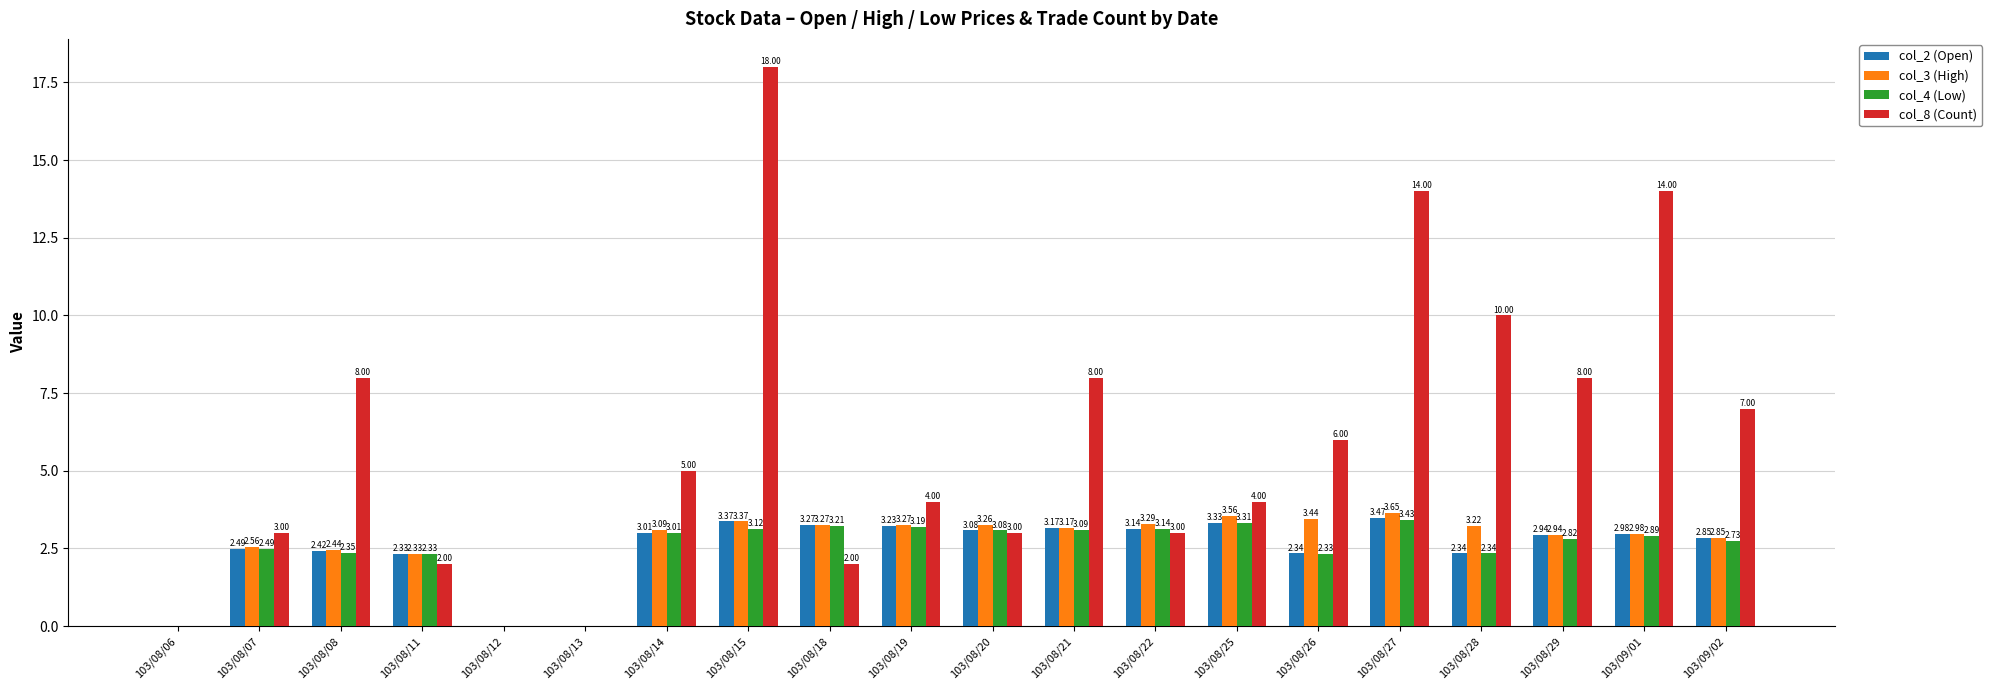

What is the sum of the col_4 (Low) values at 103/08/28 and 103/08/21?

5.4